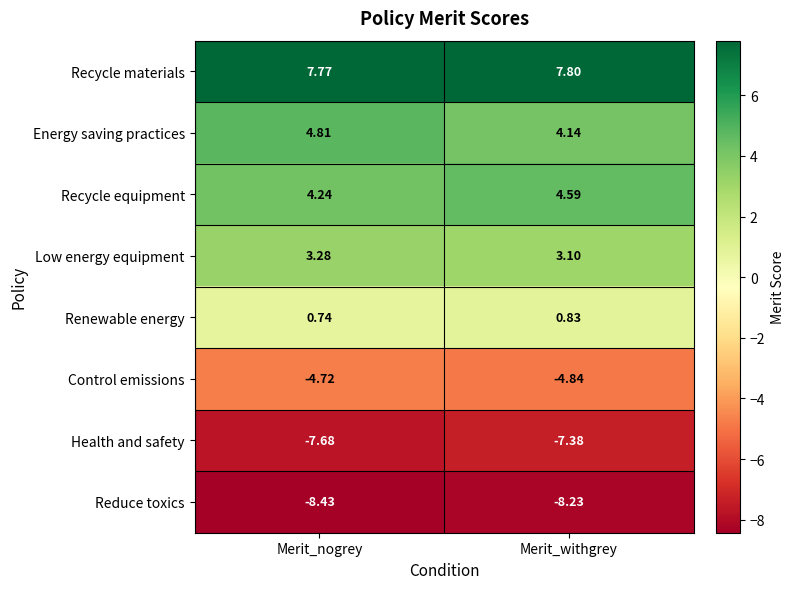

Rank the series at Merit_nogrey from highest to lowest value.

Recycle materials, Energy saving practices, Recycle equipment, Low energy equipment, Renewable energy, Control emissions, Health and safety, Reduce toxics